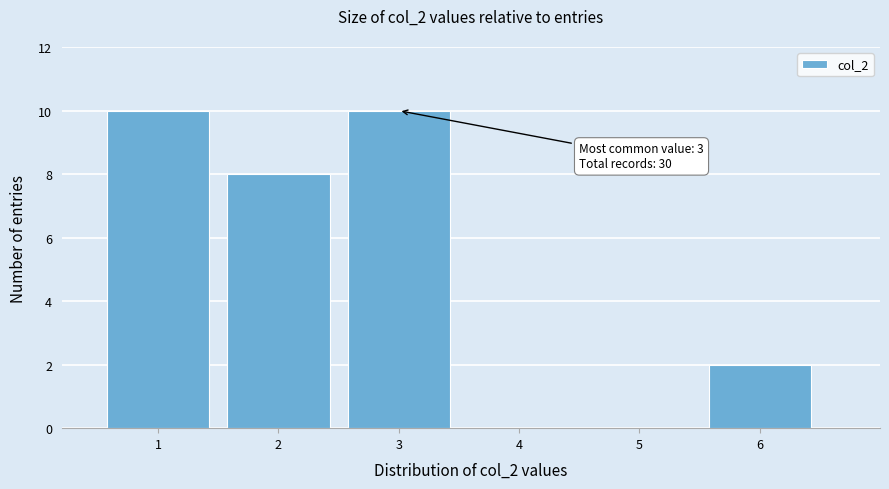

Reading left to right, what are all the values shown in this chart?

1=10	2=8	3=10	4=0	5=0	6=2